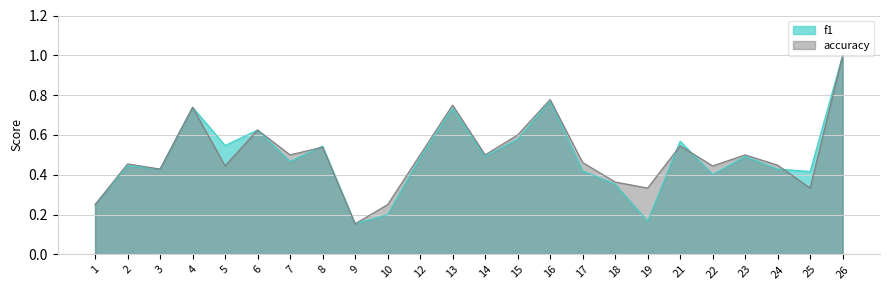

How many times do accuracy and f1 cross each other?

4